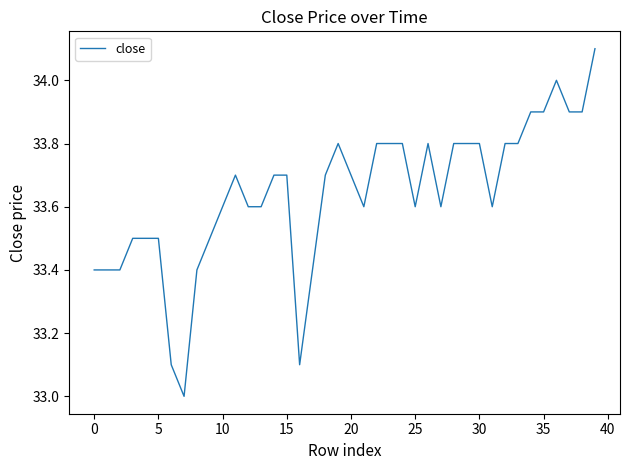

What is the smallest value displayed?

33.0